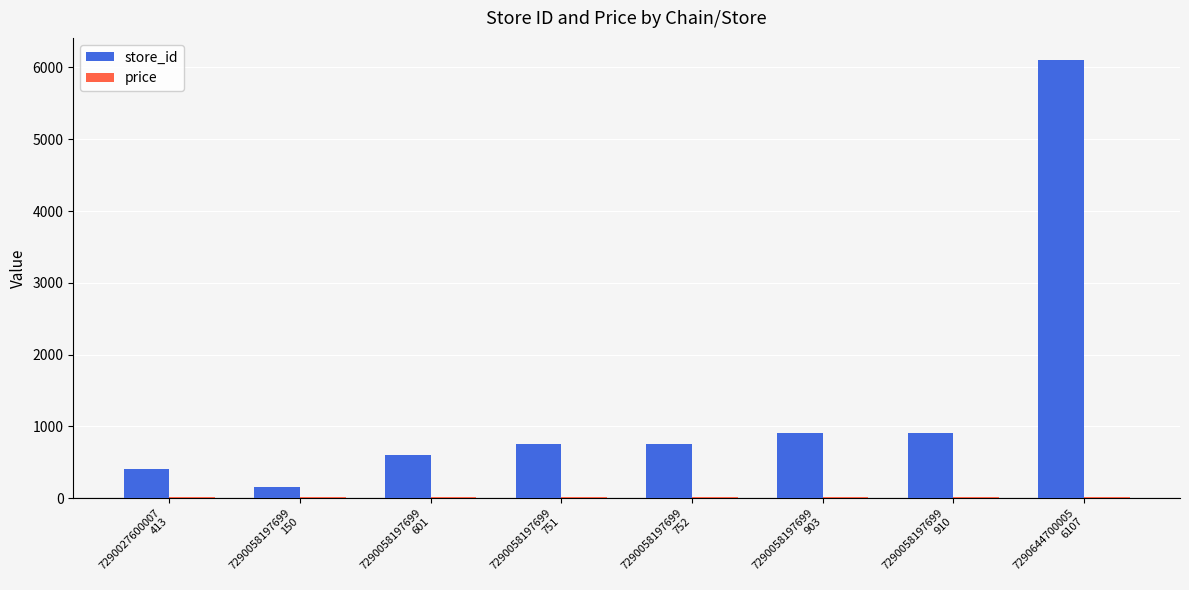

At how many categories does at least one series exceed 855?

3